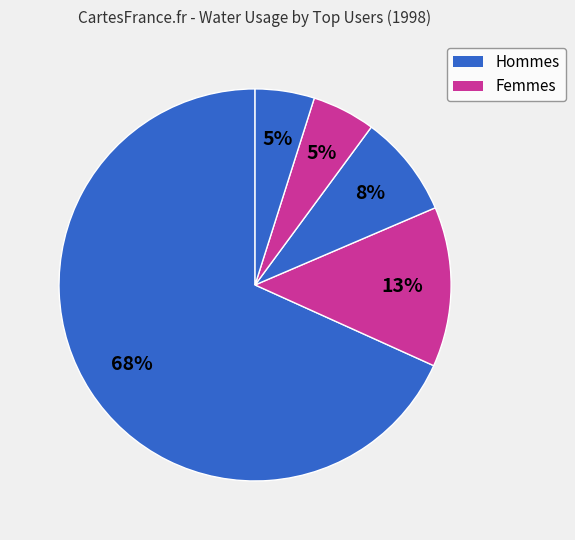

Count the number of slices in the pie.

5